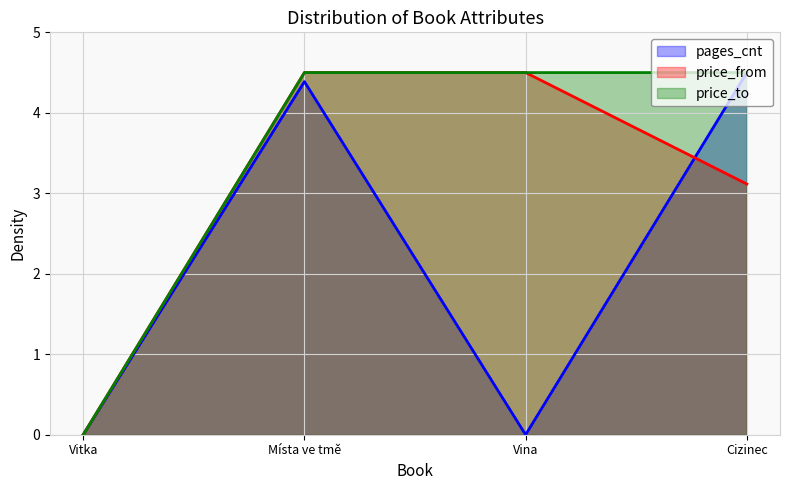

What is the average value of the price_from series?

3.0